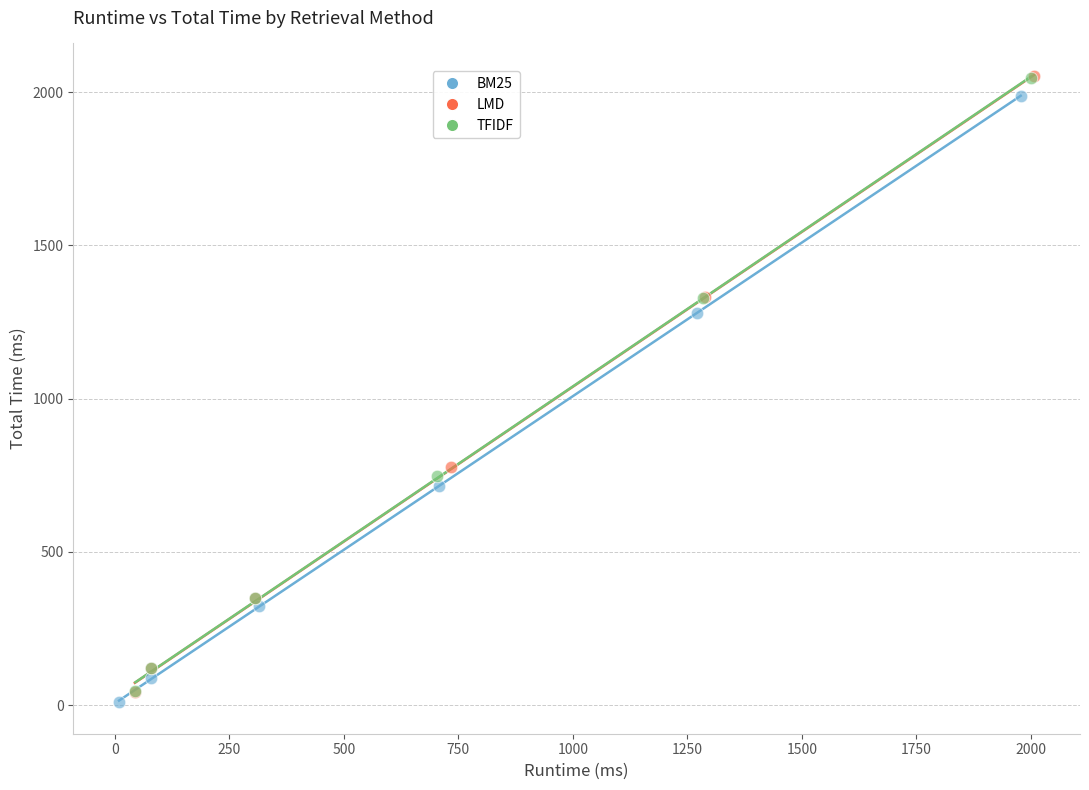

Which series has the widest spread of Y values?

LMD